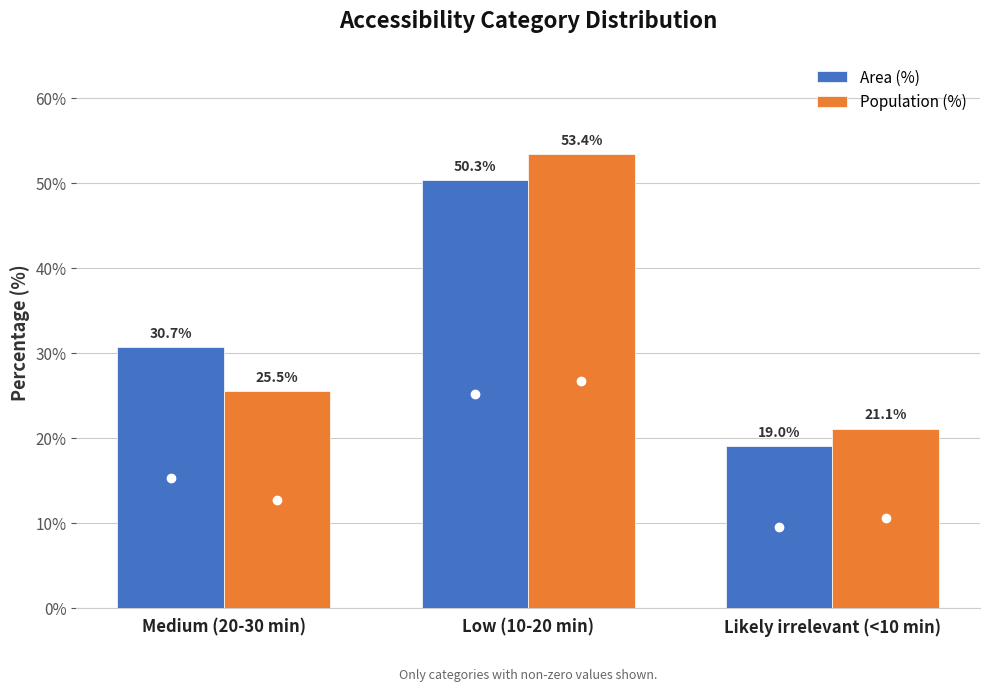

What are all the series names shown in the legend?

Area (%), Population (%)